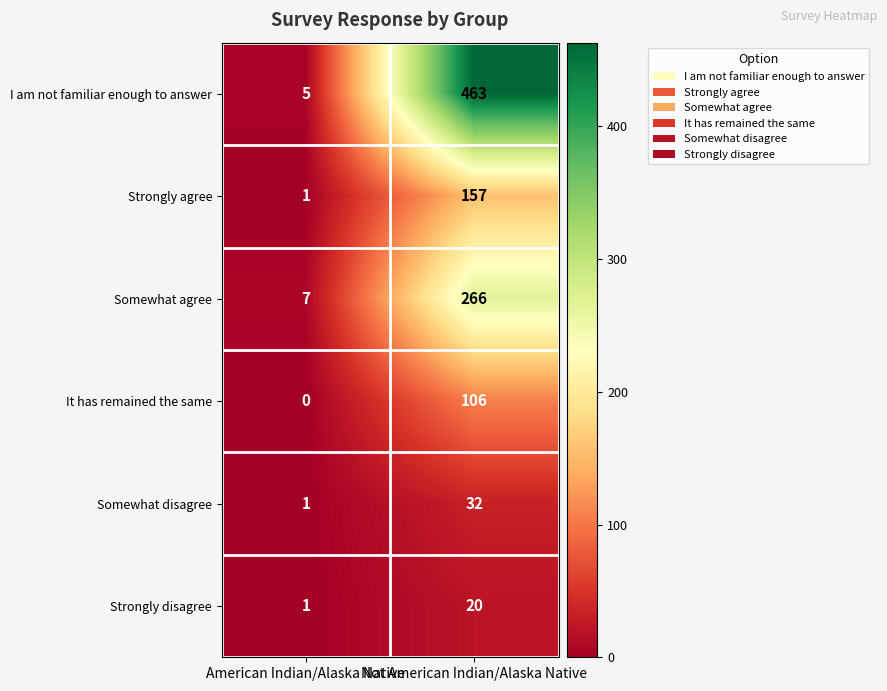

What is the total value across all series at Not American Indian/Alaska Native?

1044